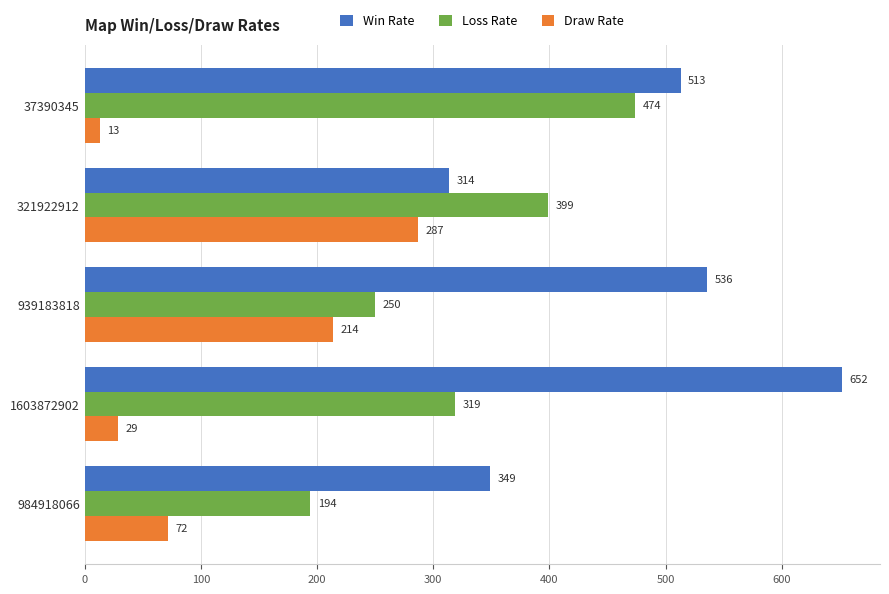

At which label does Loss Rate reach its peak?

37390345